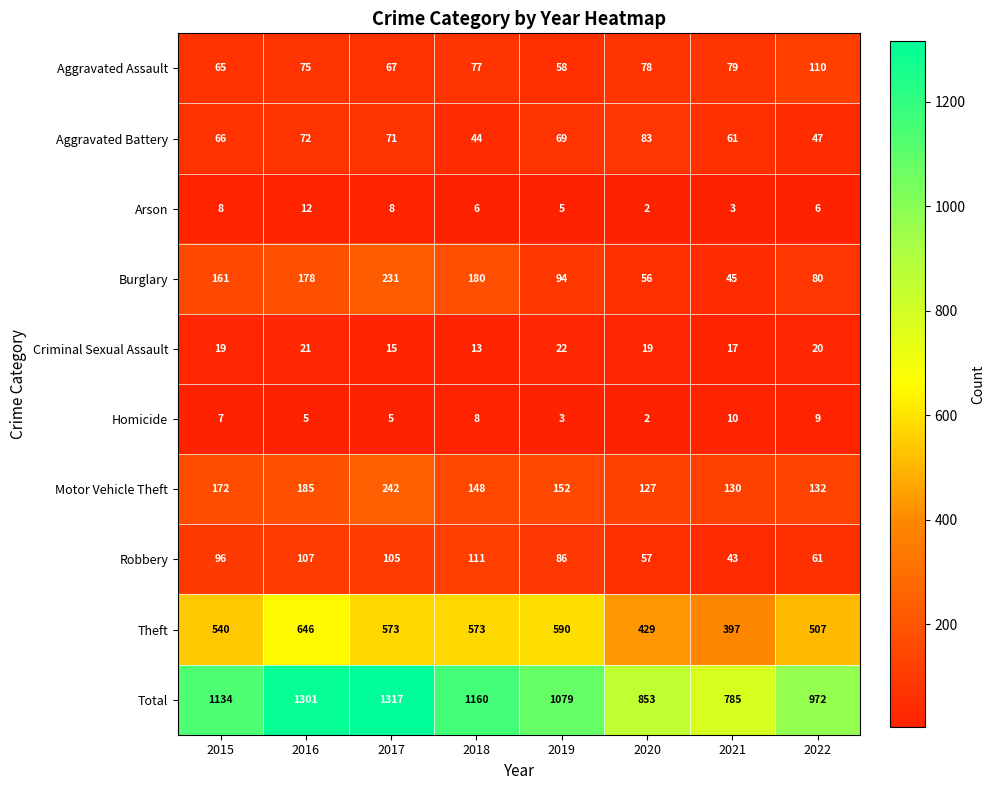

What is the difference between the second highest and minimum values in the Total series?

516